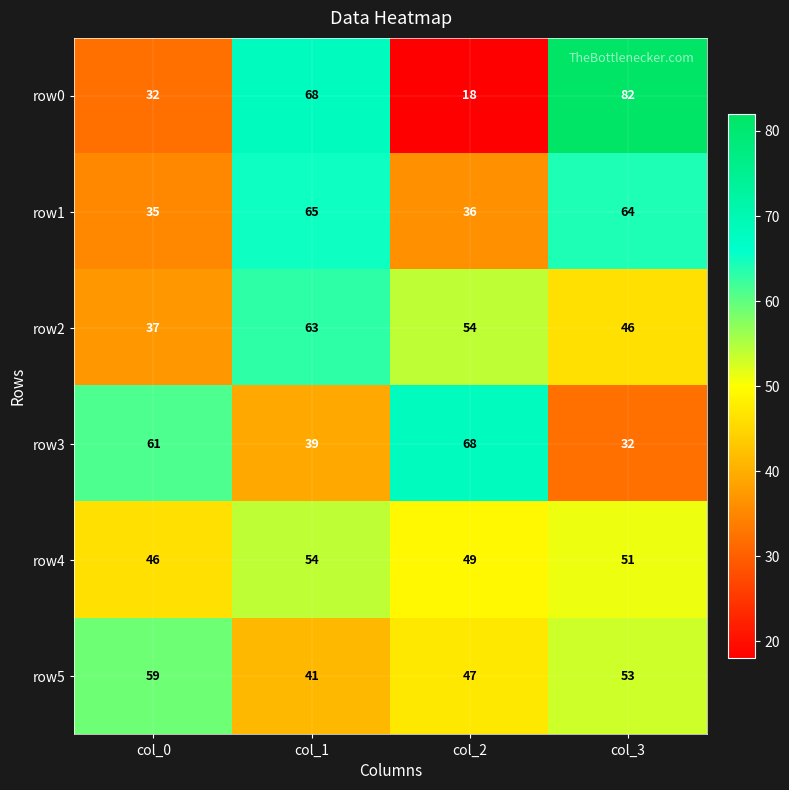

How many categories are shown in the chart?

4